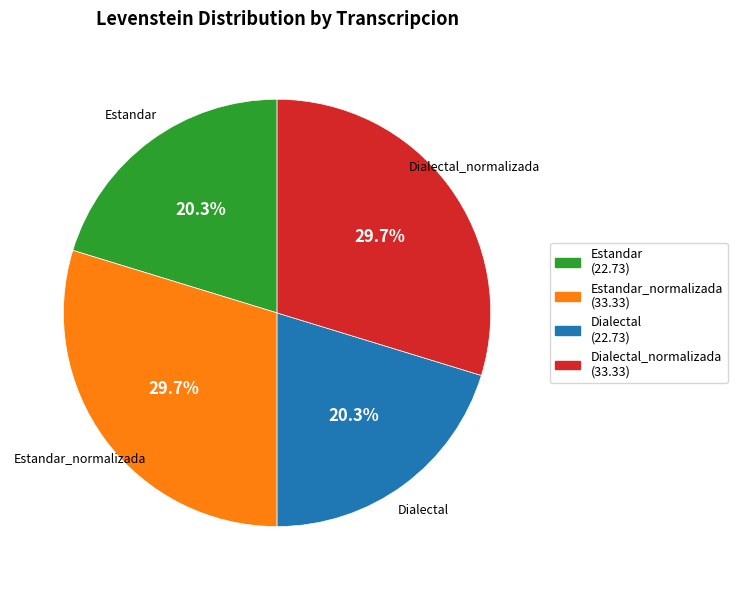

What is the ratio of the value at Estandar_normalizada (33.33) to the value at Estandar (22.73)?

1.5